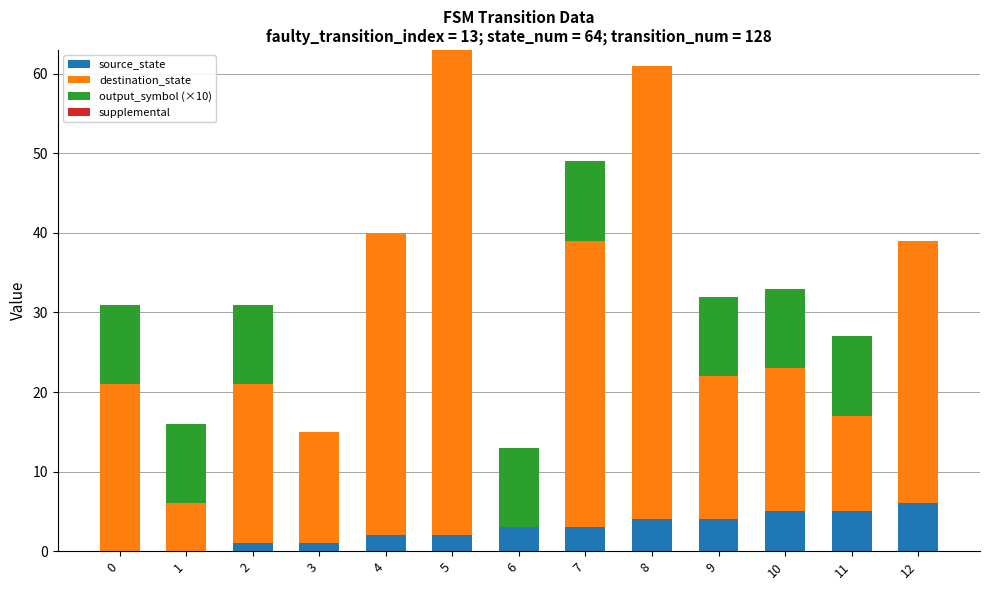

The source_state series shows 2 at 4. True or false?

True